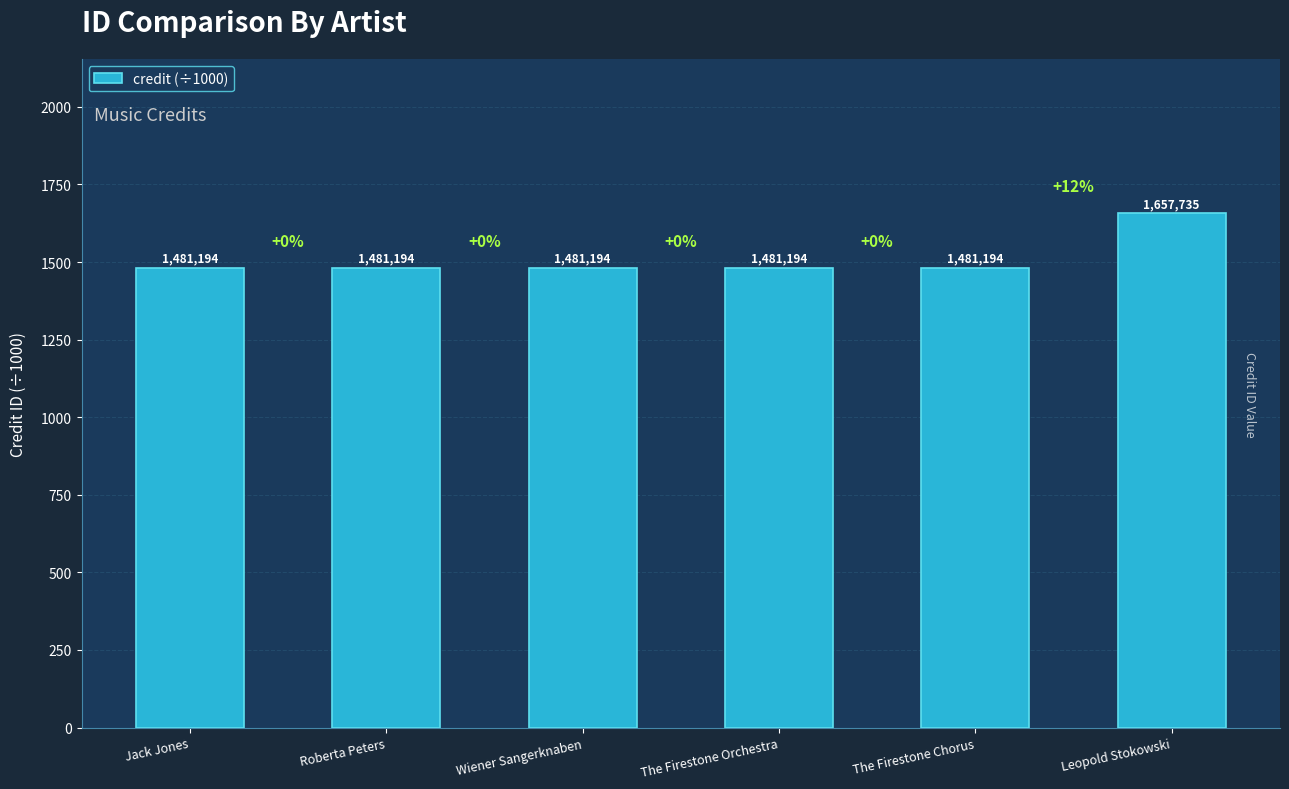

What is the label of the 6th bar from the left?

Leopold Stokowski